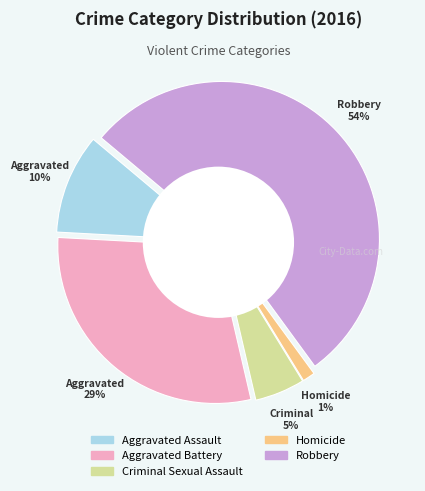

To the nearest percent, what is the difference between the largest and smallest slice percentages?

53%